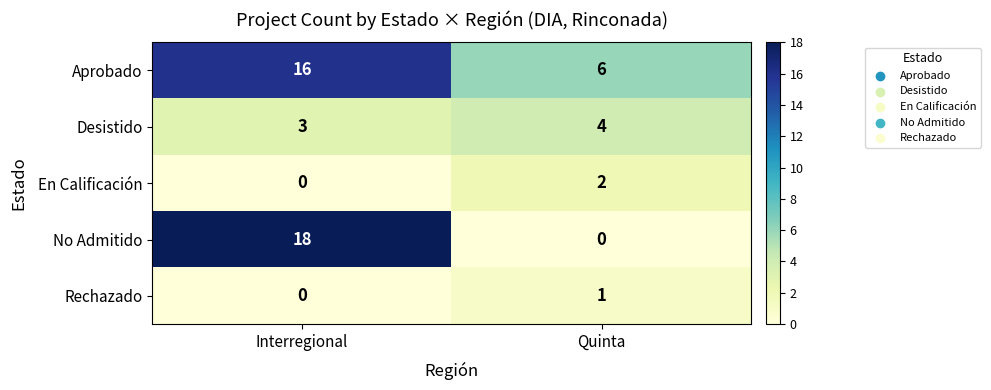

Reading left to right, extract all data points from this chart.

Aprobado: Interregional=16	Quinta=6
Desistido: Interregional=3	Quinta=4
En Calificación: Interregional=0	Quinta=2
No Admitido: Interregional=18	Quinta=0
Rechazado: Interregional=0	Quinta=1